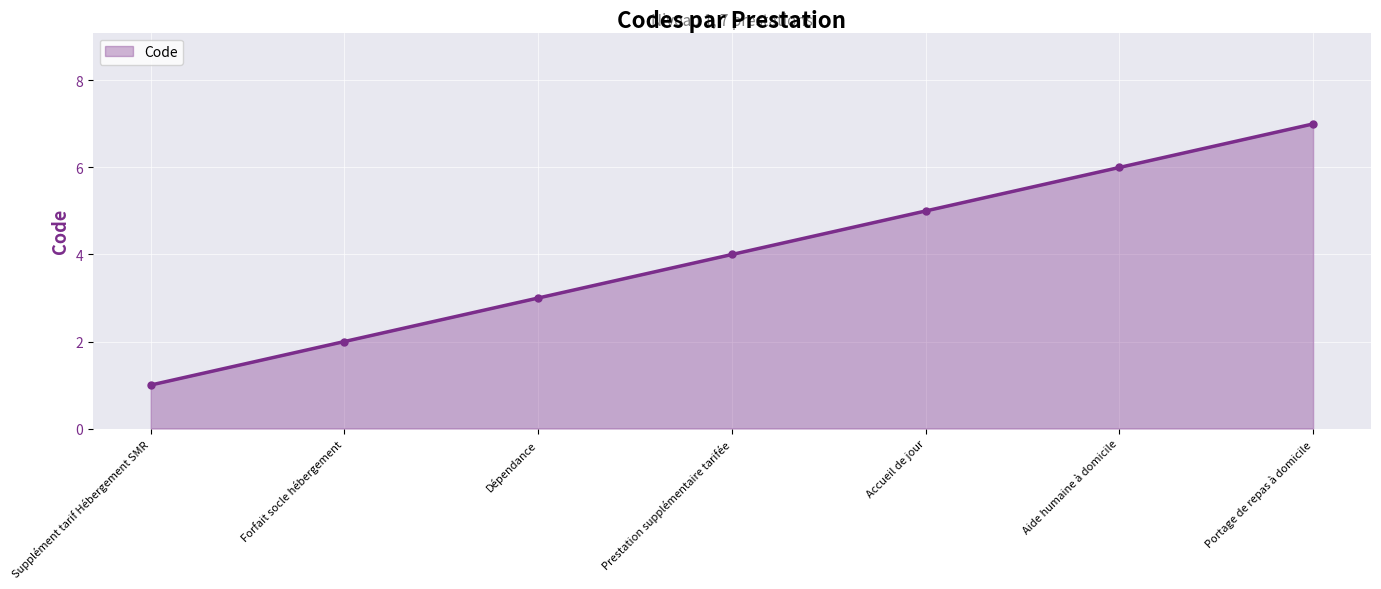

What is the label of the 2nd point from the left?

Forfait socle hébergement